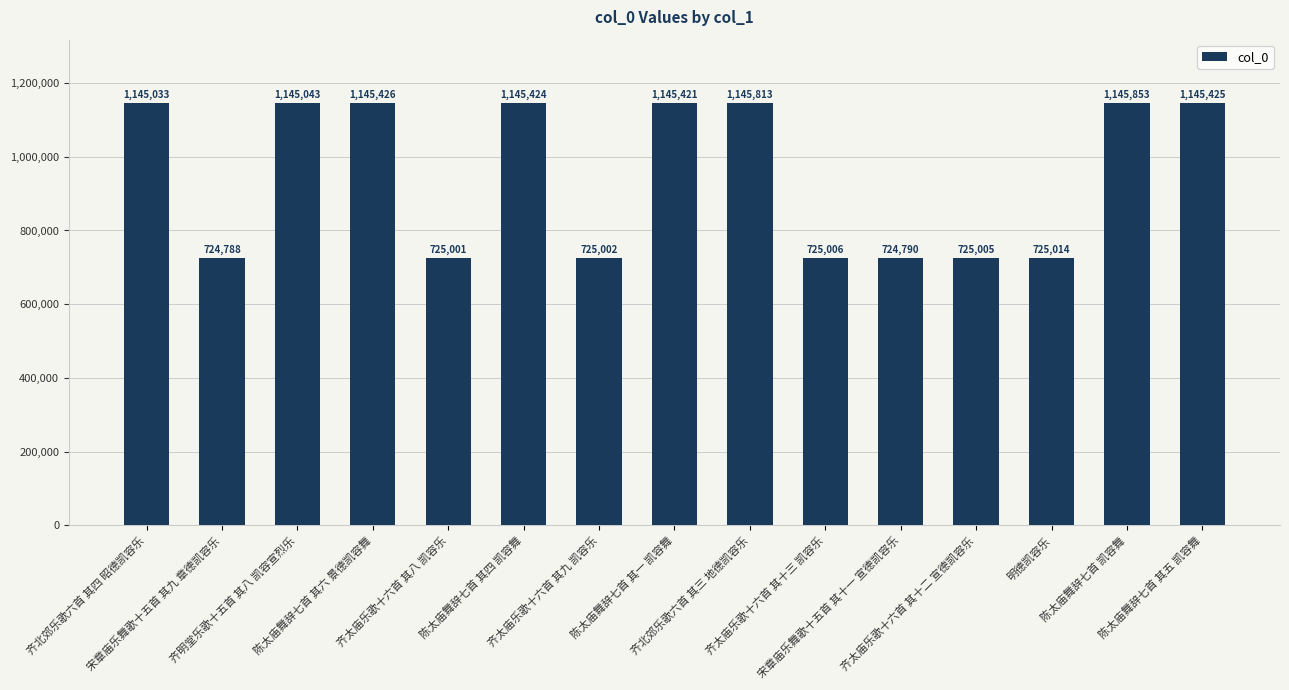

Is it true that the value at 陈太庙舞辞七首 其五 凯容舞 is 1145425?

True